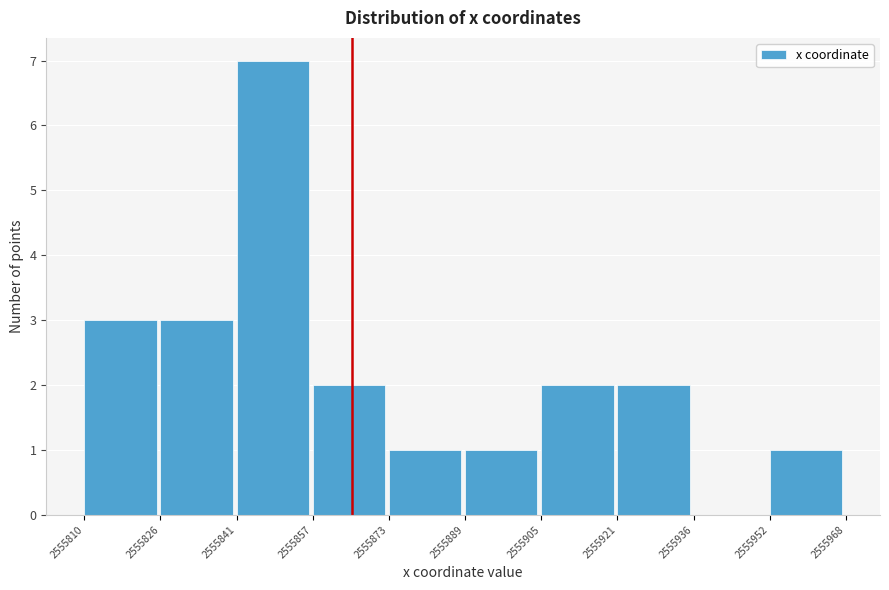

Reading left to right, transcribe this chart: for each bar, give the range it covers on the x-axis and its height. The values are not printed on the chart, so give them approximately, as read against the axis.

2555810 to 2555826: 3
2555826 to 2555841: 3
2555841 to 2555857: 7
2555857 to 2555873: 2
2555873 to 2555889: 1
2555889 to 2555905: 1
2555905 to 2555921: 2
2555921 to 2555936: 2
2555936 to 2555952: 0
2555952 to 2555968: 1